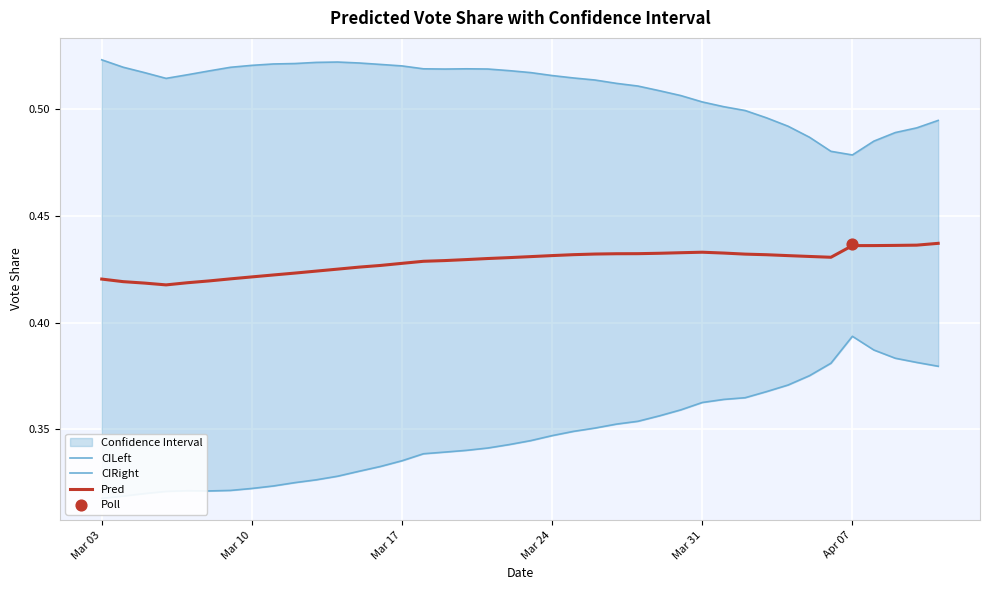

Which series reaches the minimum Y coordinate?

CIRight